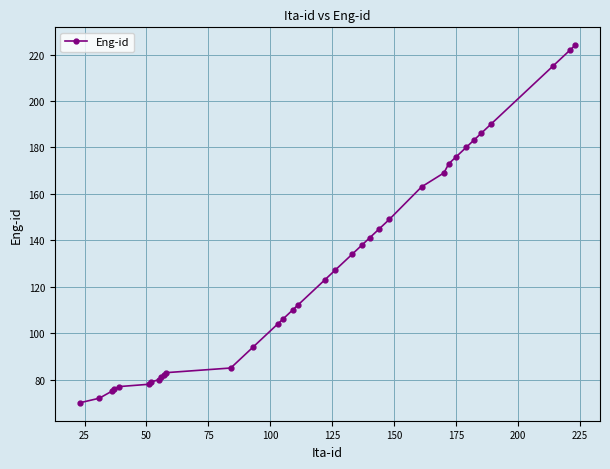

How many series are shown in this chart?

1